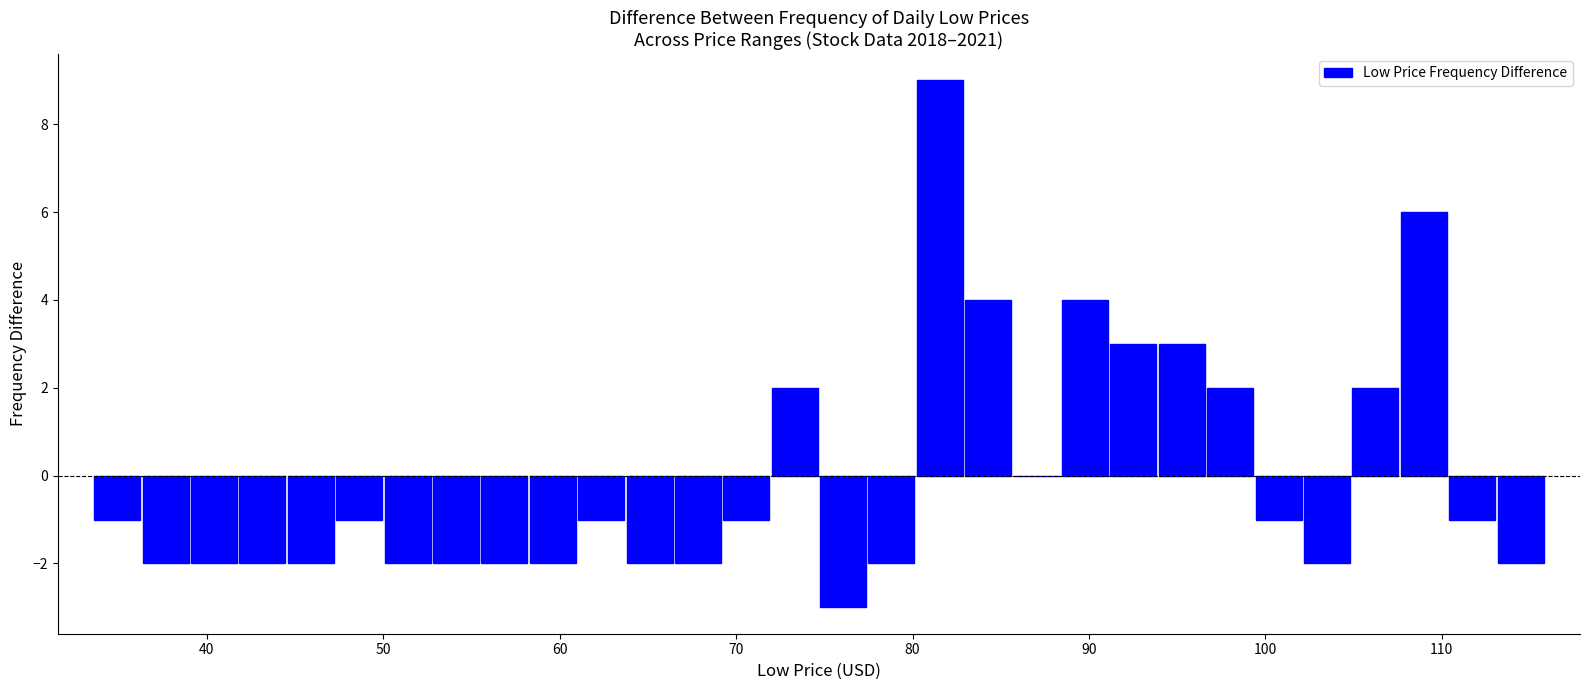

Read against the x-axis, roughly where is the centre of the tallest bar?

82